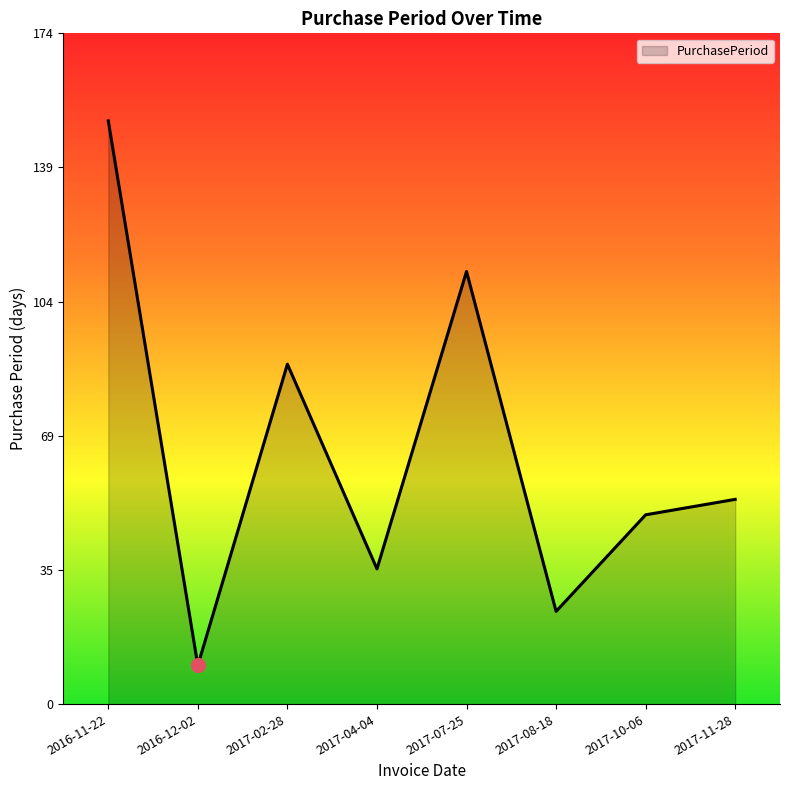

What is the difference between the values at 2016-11-22 and 2017-08-18?

127